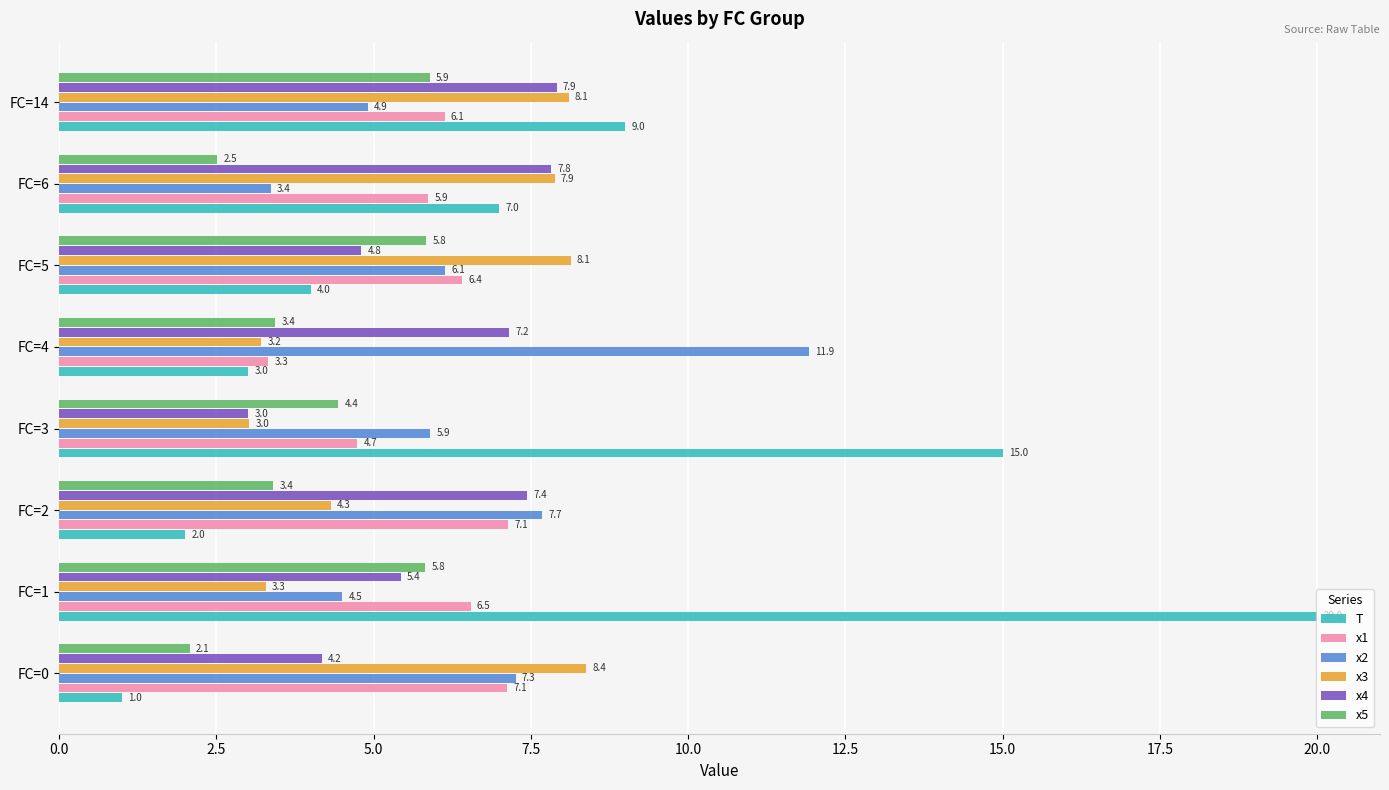

What is the spread (max minus min) of values at FC=1?

16.7